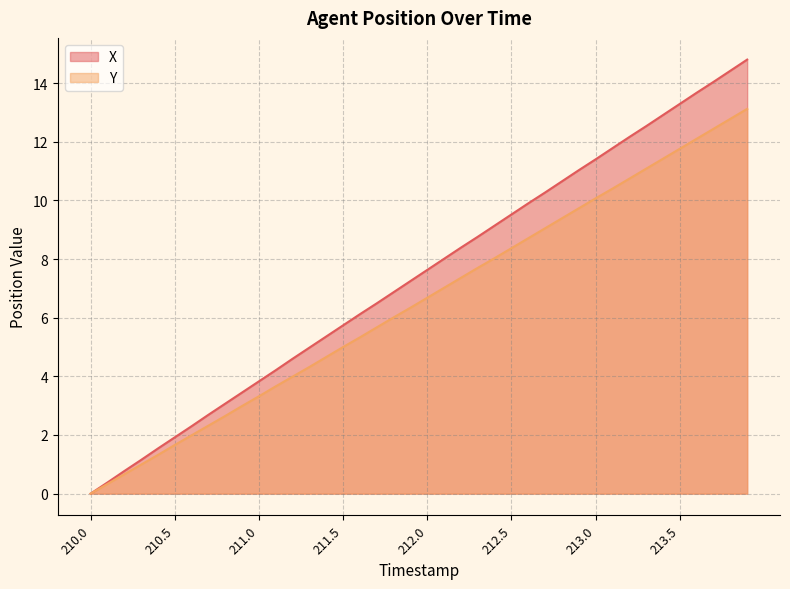

Rank the categories by X value from lowest to highest.

210.0, 210.1, 210.2, 210.3, 210.4, 210.5, 210.6, 210.7, 210.8, 210.9, 211.0, 211.1, 211.2, 211.3, 211.4, 211.5, 211.6, 211.7, 211.8, 211.9, 212.0, 212.1, 212.2, 212.3, 212.4, 212.5, 212.6, 212.7, 212.8, 212.9, 213.0, 213.1, 213.2, 213.3, 213.4, 213.5, 213.6, 213.7, 213.8, 213.9